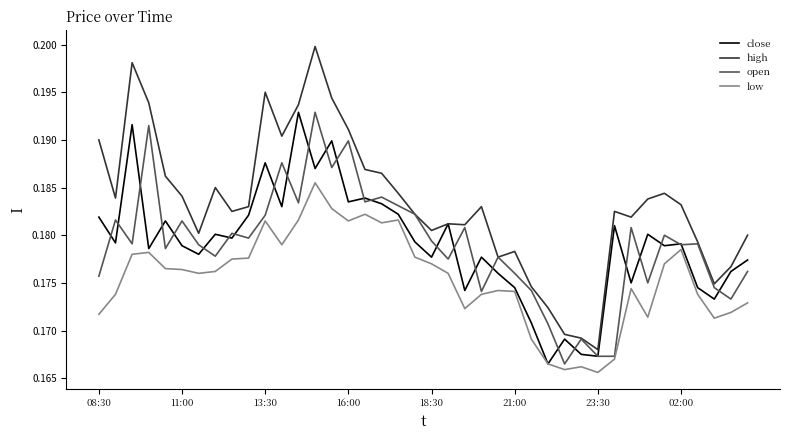

True or false: high and low intersect in this chart.

False